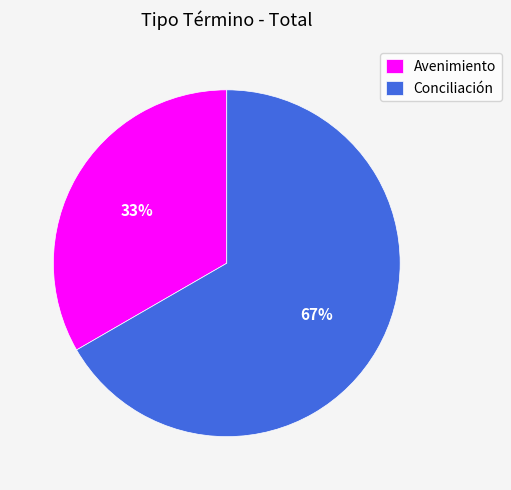

Which slice is the largest?

Conciliación